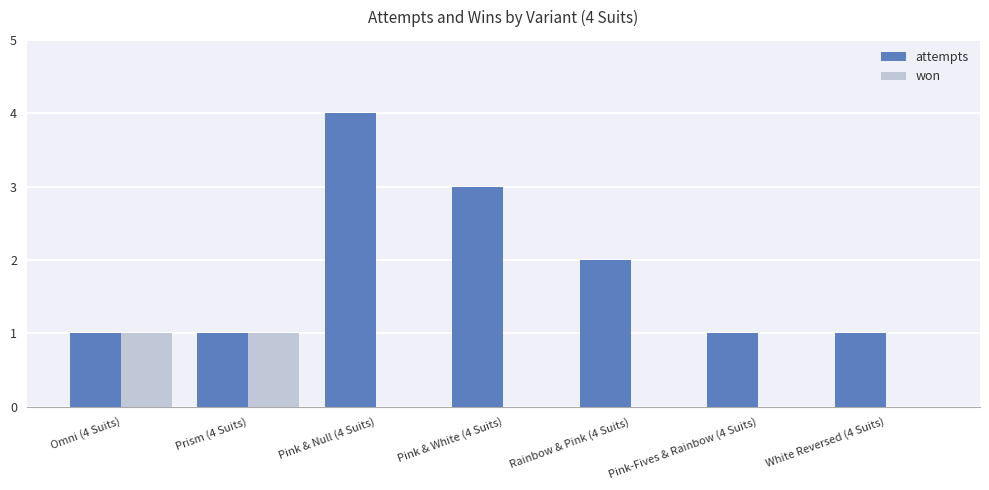

What is the difference between the attempts values at Prism (4 Suits) and Pink & Null (4 Suits)?

3